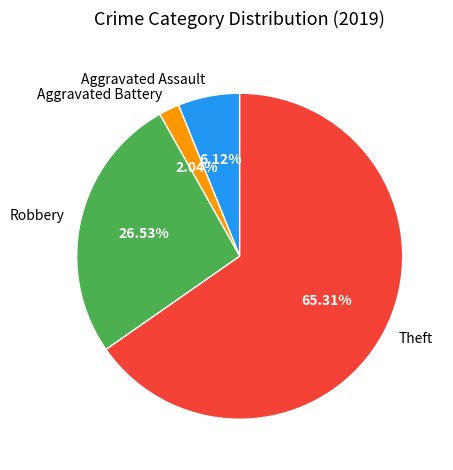

To the nearest percent, what percentage of the pie is Aggravated Assault?

6%